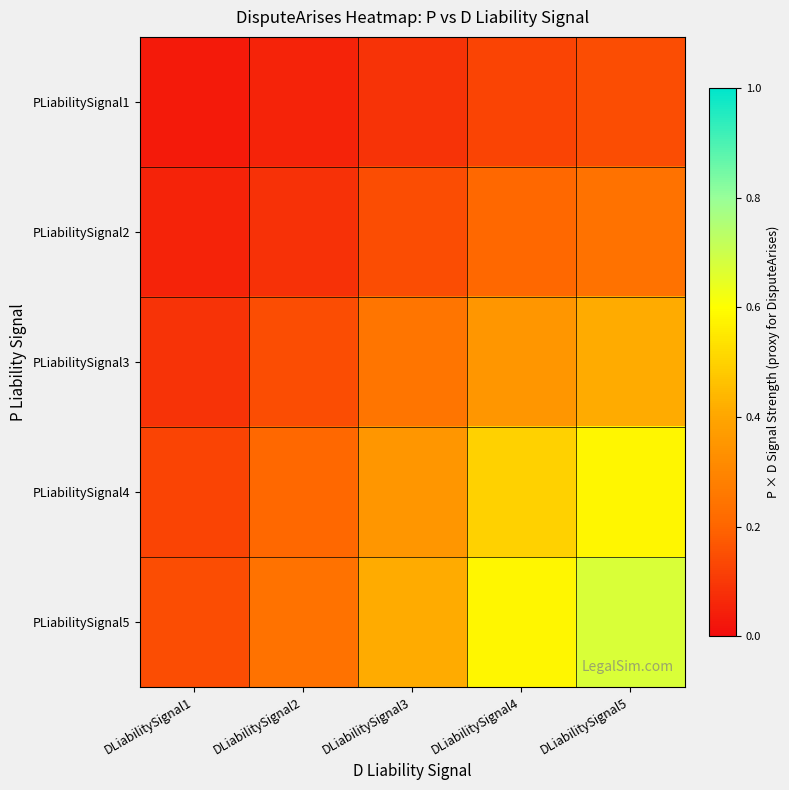

What is the greatest value displayed?

0.7